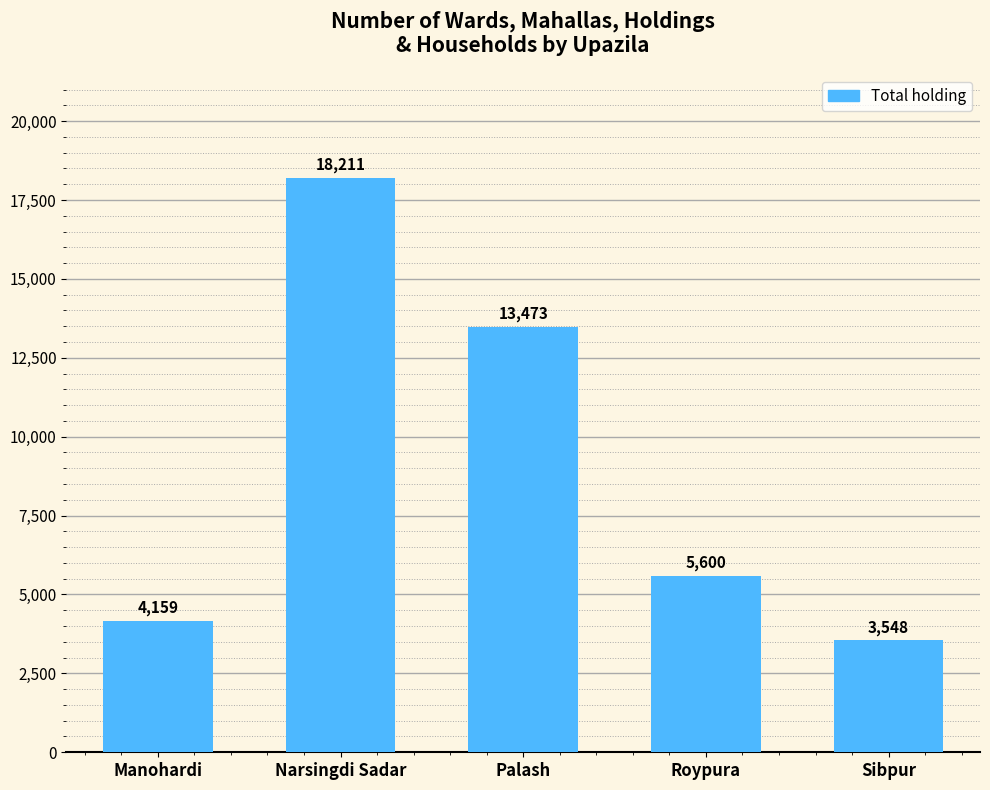

What is the difference between the second highest and minimum values?

9925